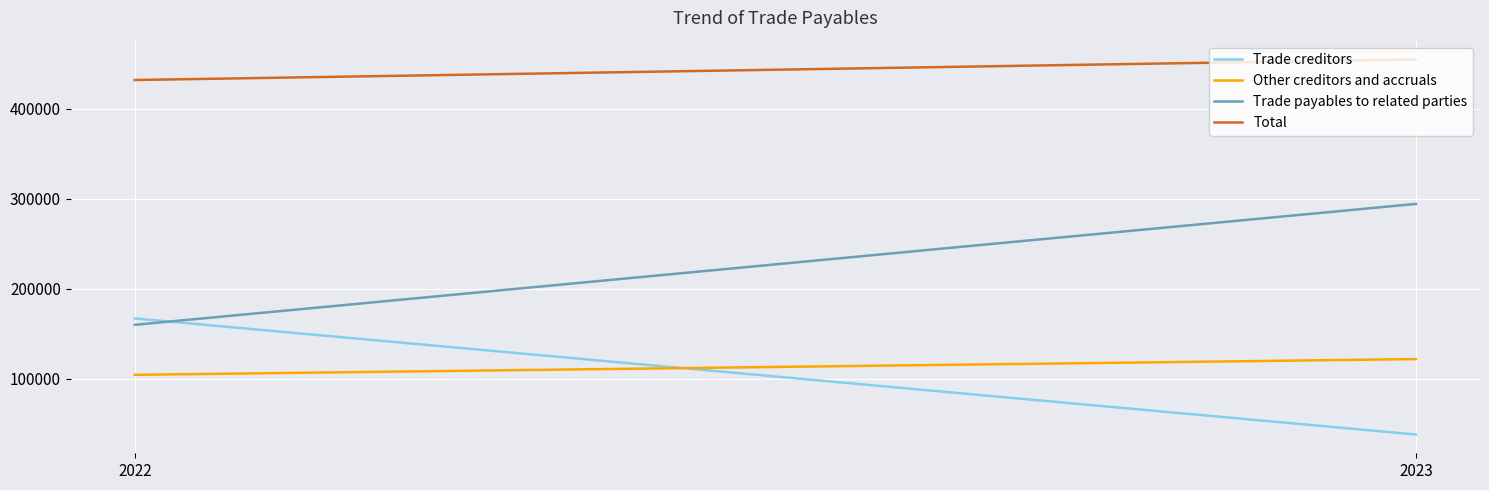

What is the difference between the highest and lowest values at 2022?

327390